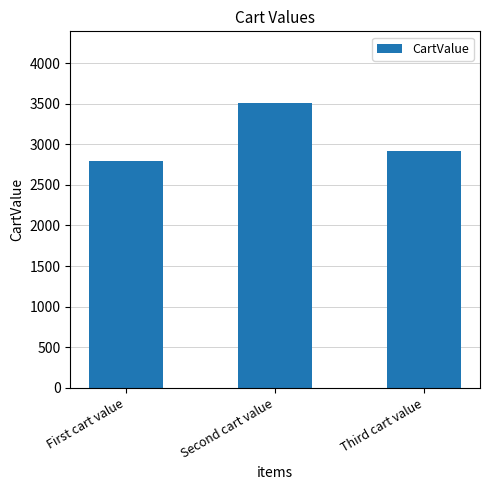

What is the maximum value shown in the chart?

3514